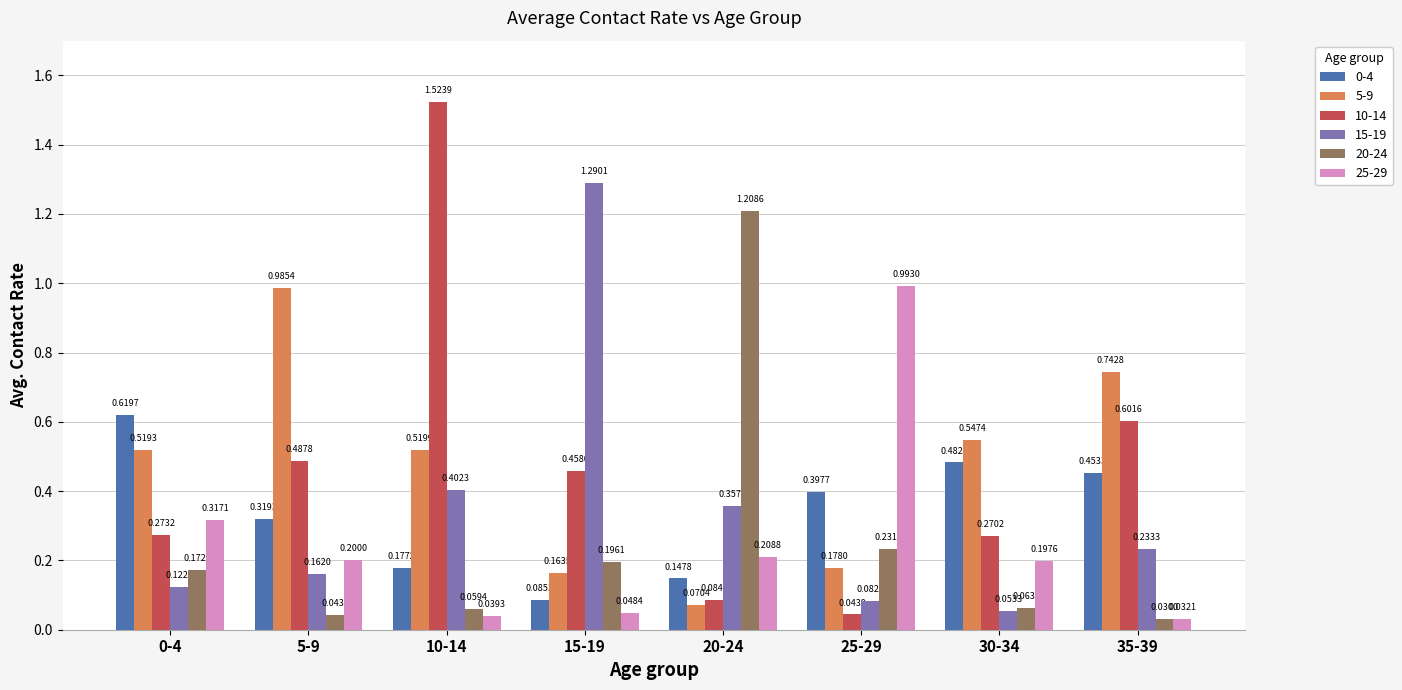

What is the sum of all 10-14 values?

3.7